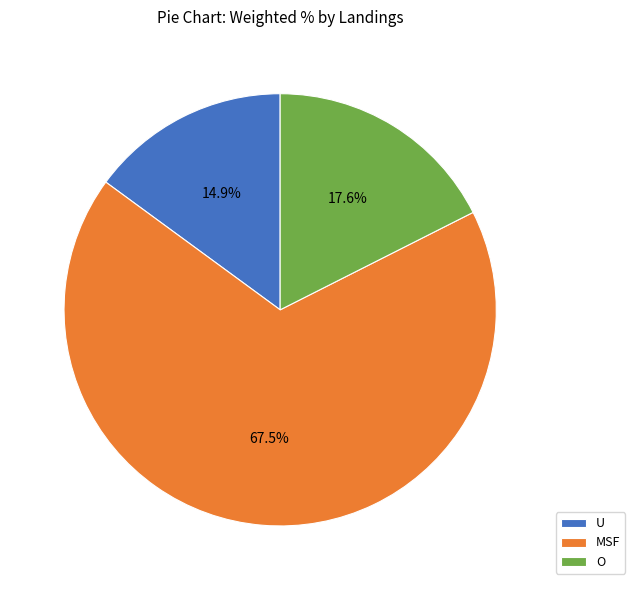

True or false: O accounts for 18% of the total.

True